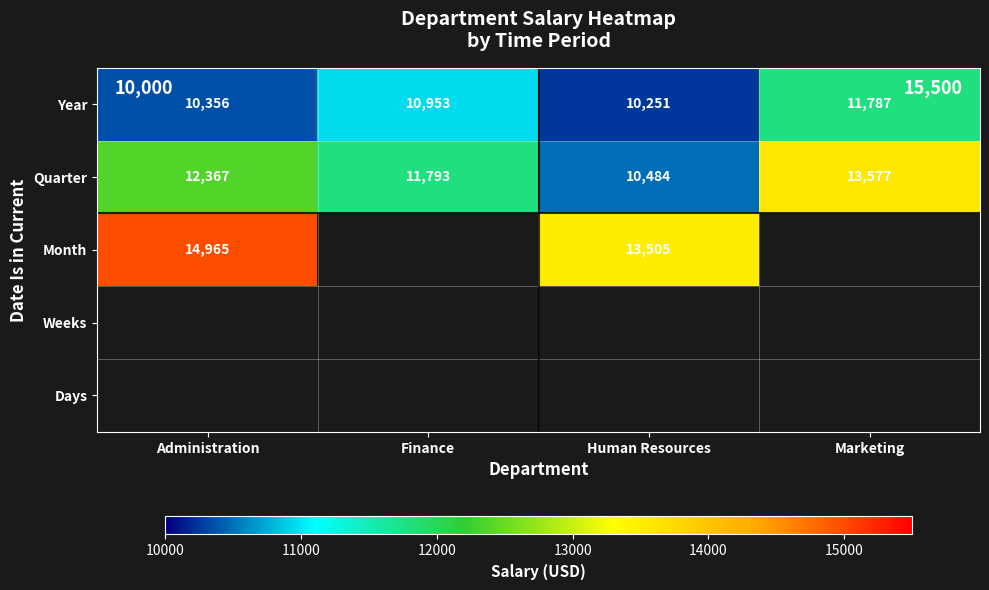

The value of Year at Human Resources is 4917.3. True or false?

False